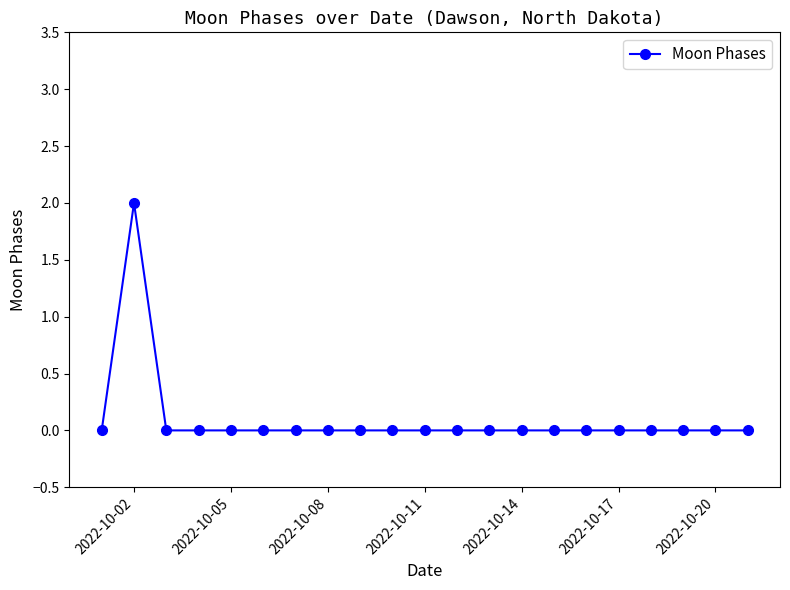

What is the difference between the maximum and second lowest values?

2